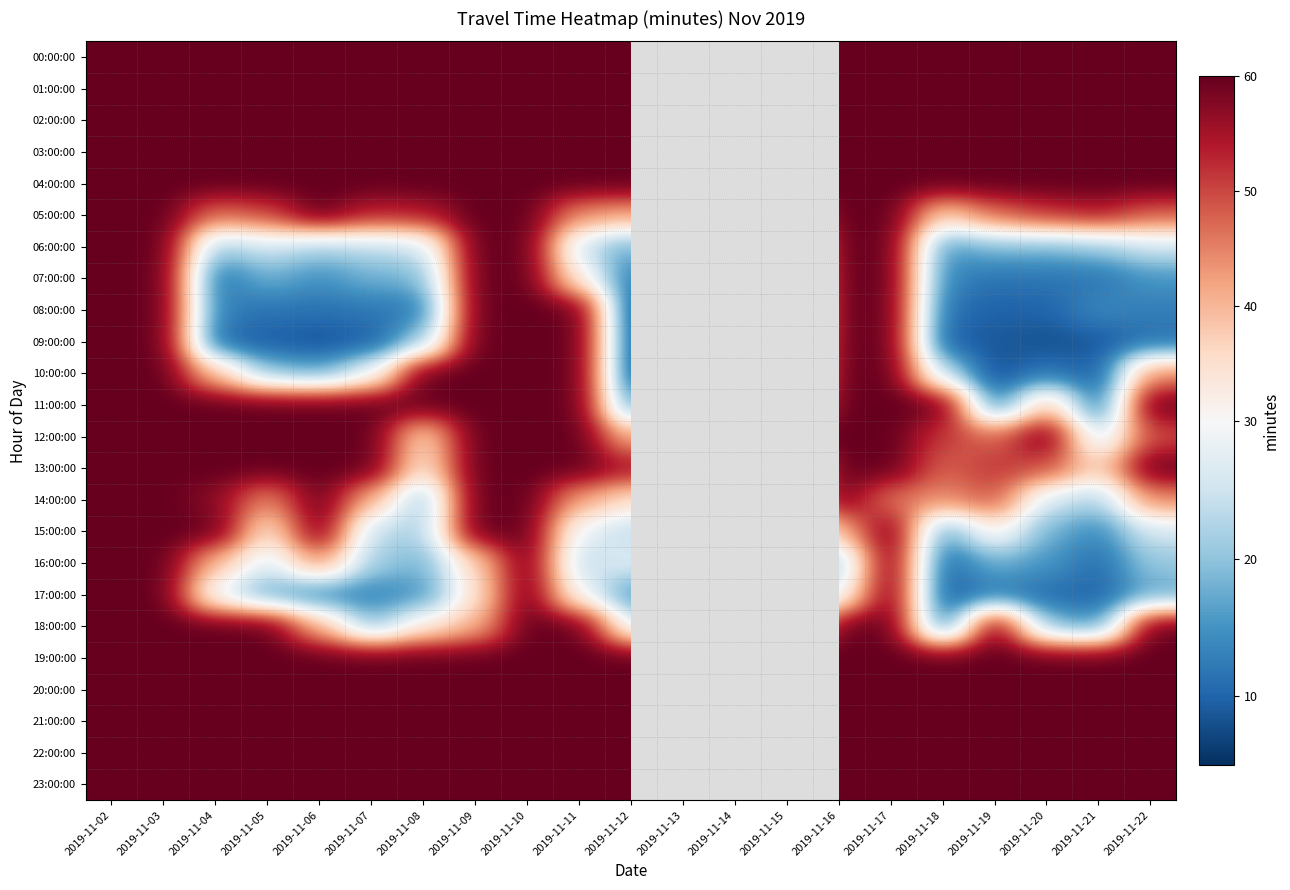

Which series has the largest total across all categories?

00:00:00